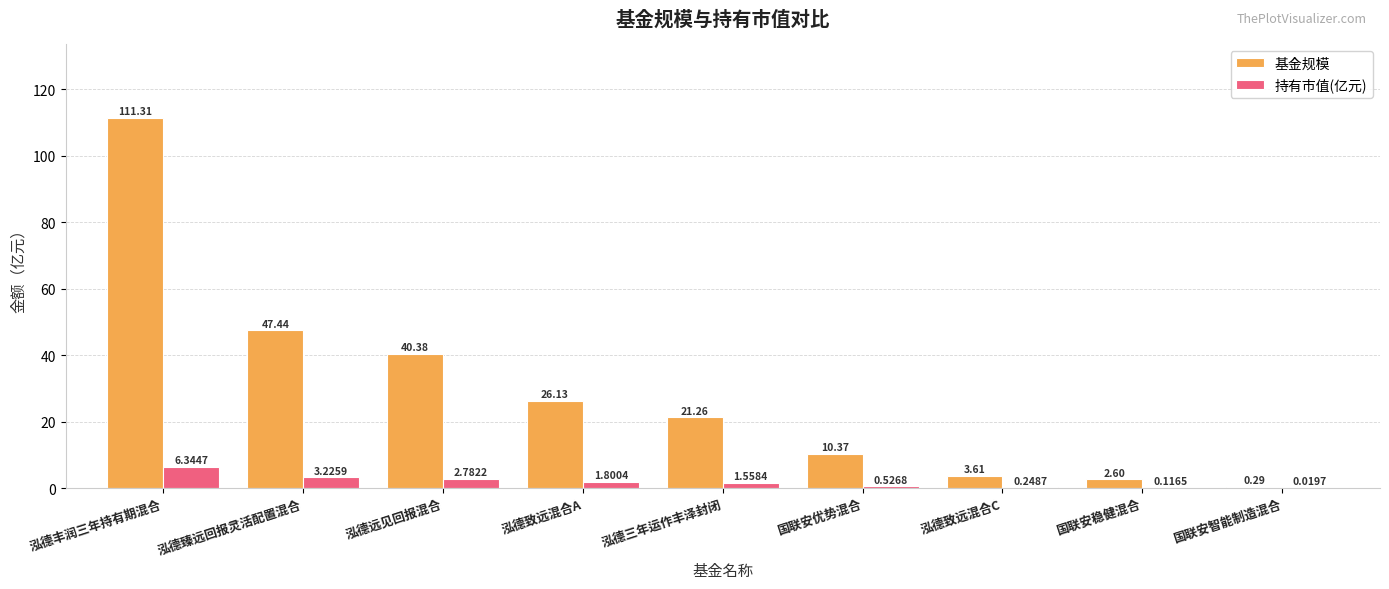

Between 泓德臻远回报灵活配置混合 and 国联安稳健混合, which series saw the biggest shift?

基金规模